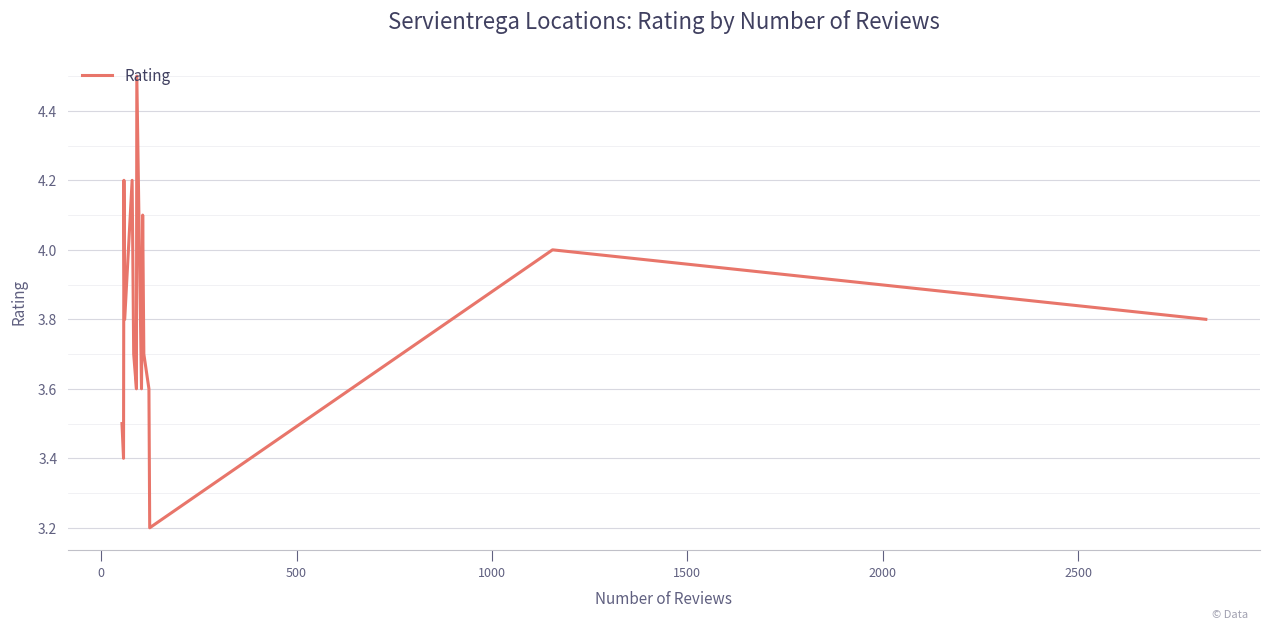

What is the smallest value displayed?

3.2